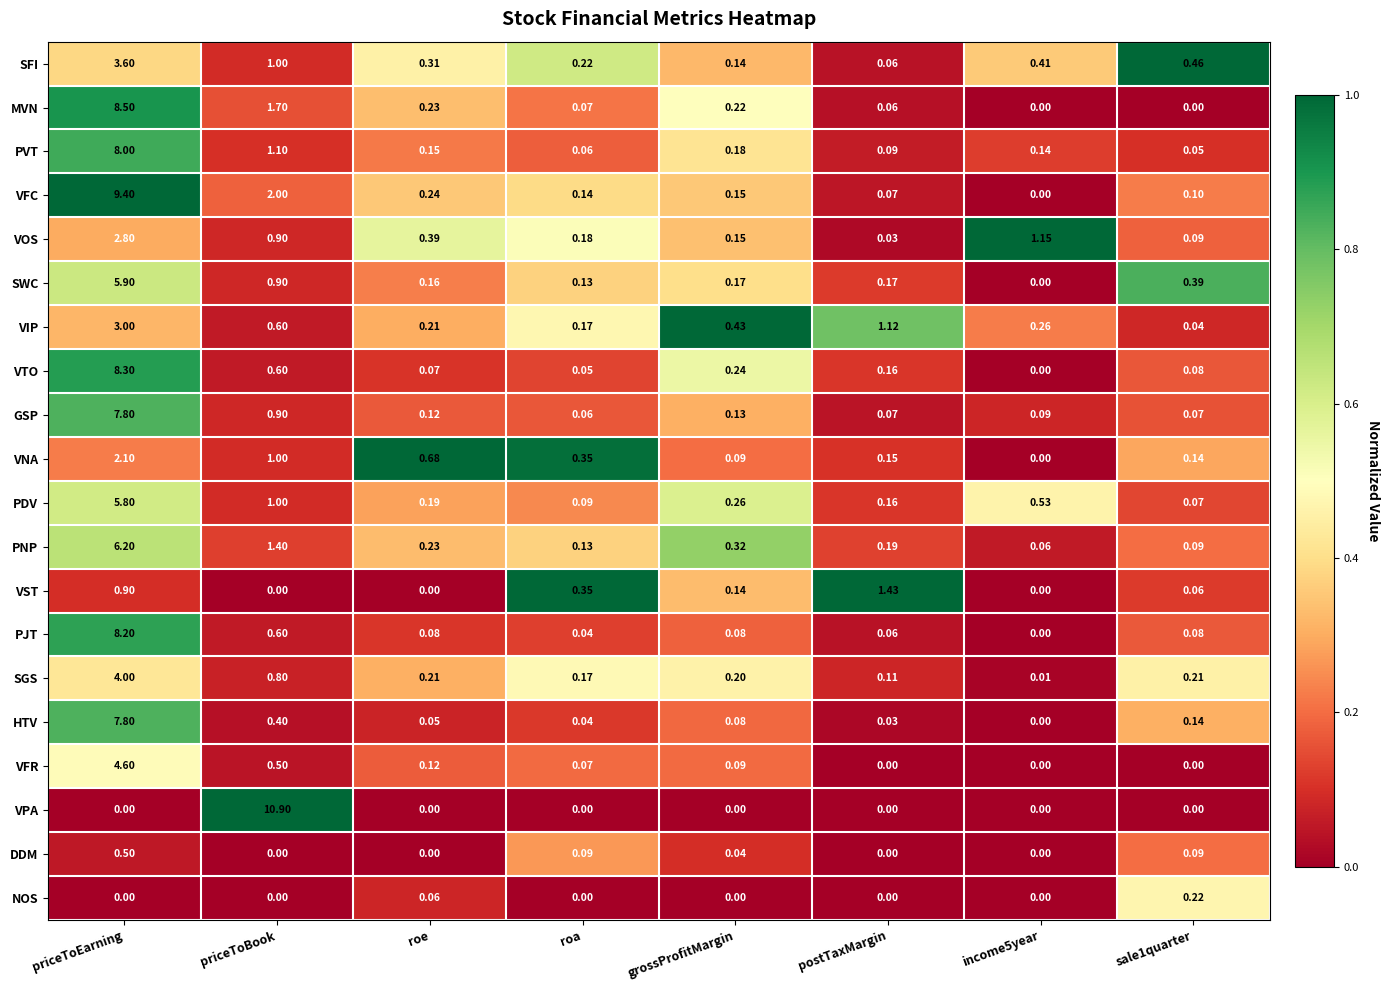

At which label does SWC reach its peak?

priceToEarning